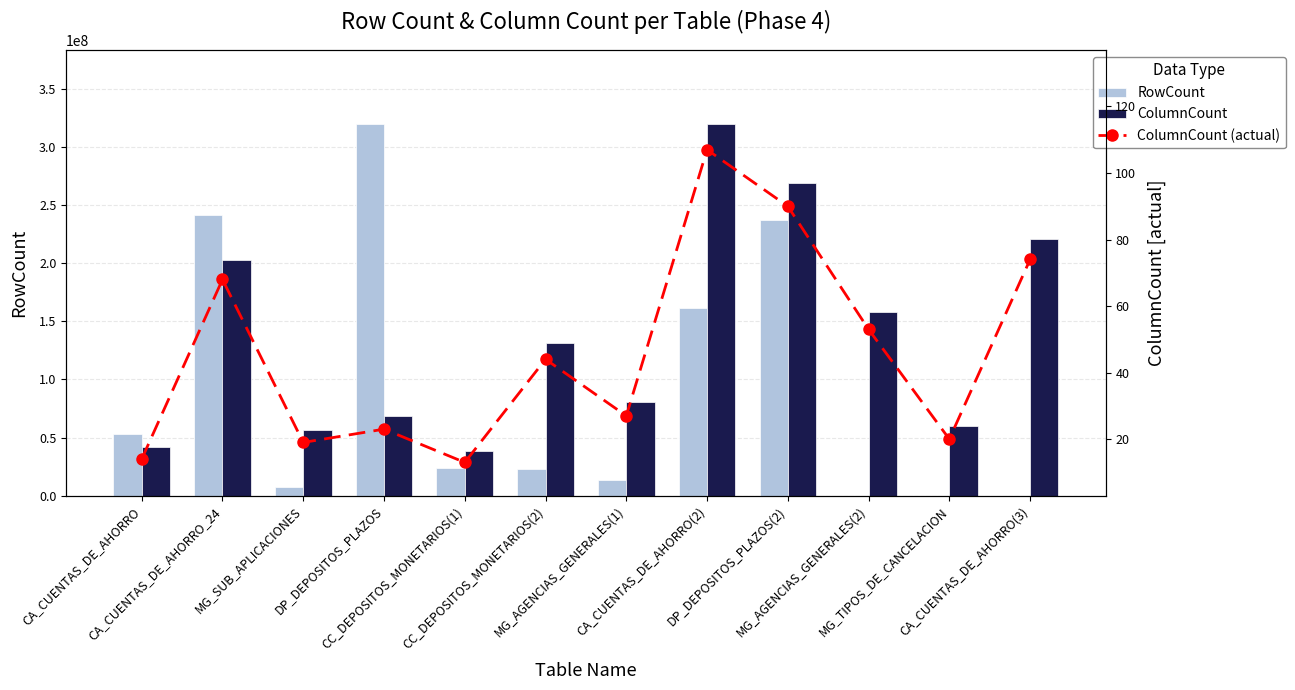

How many categories are shown in the chart?

12